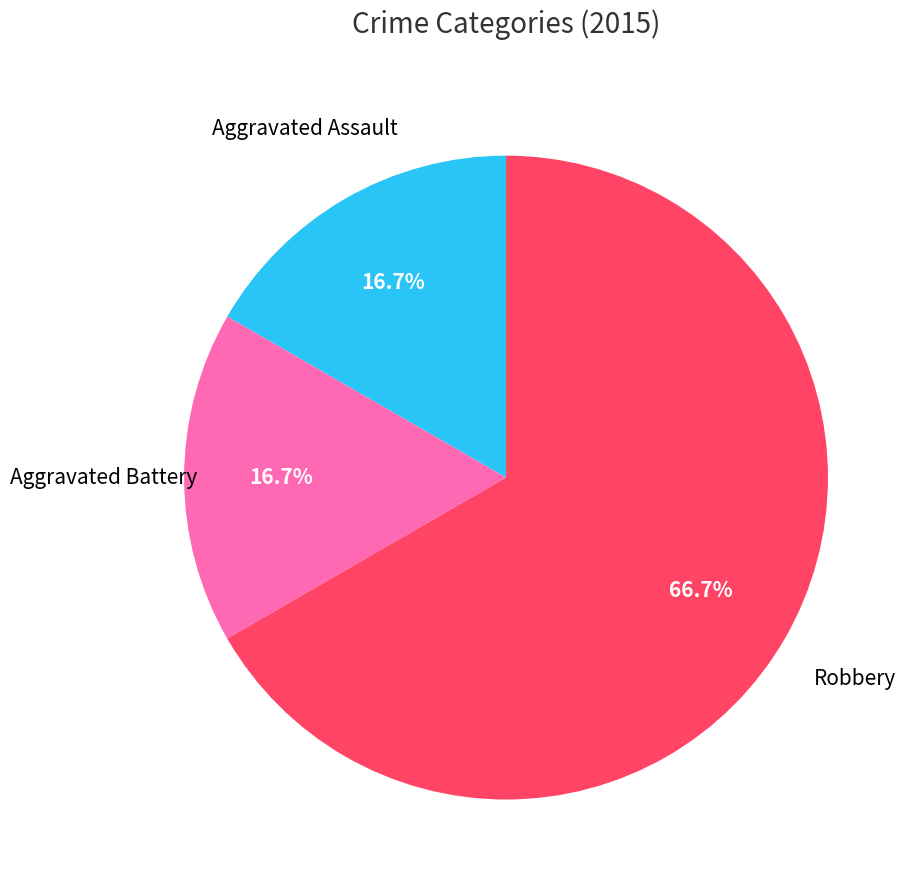

Is there any slice that represents more than half of the pie?

Yes